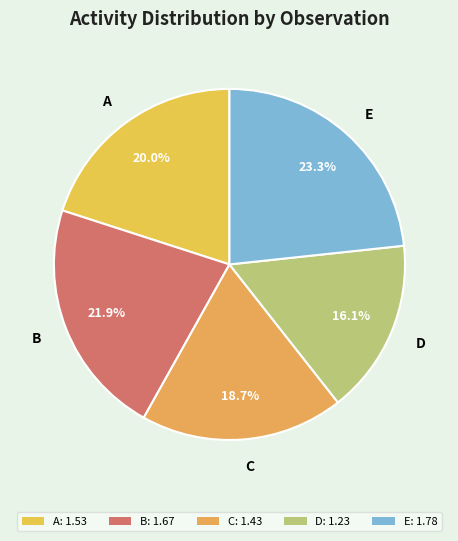

Rank the categories by value from lowest to highest.

D, C, A, B, E